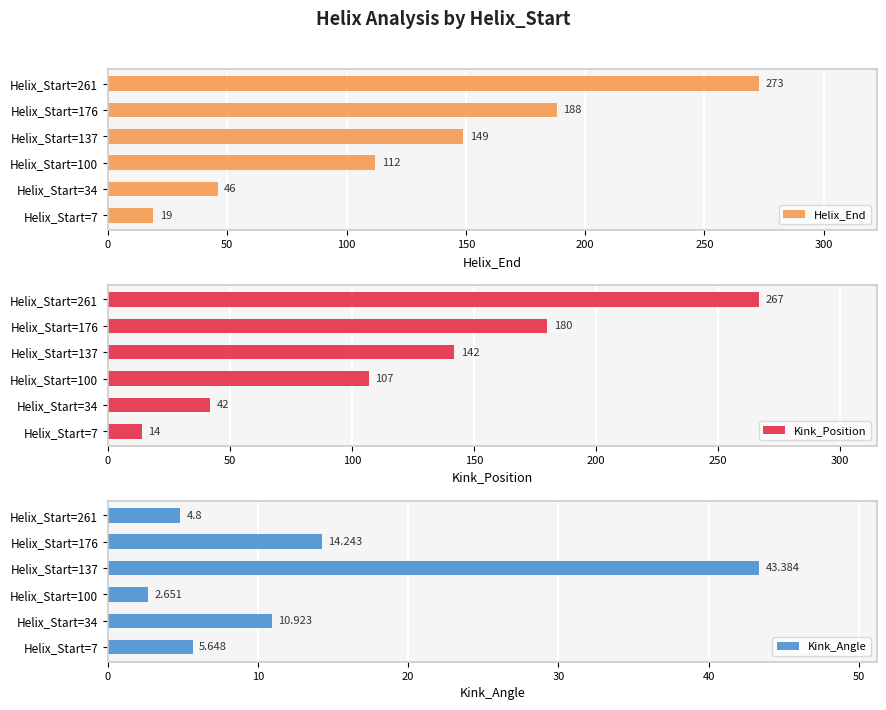

What is the minimum value shown in the chart?

2.7